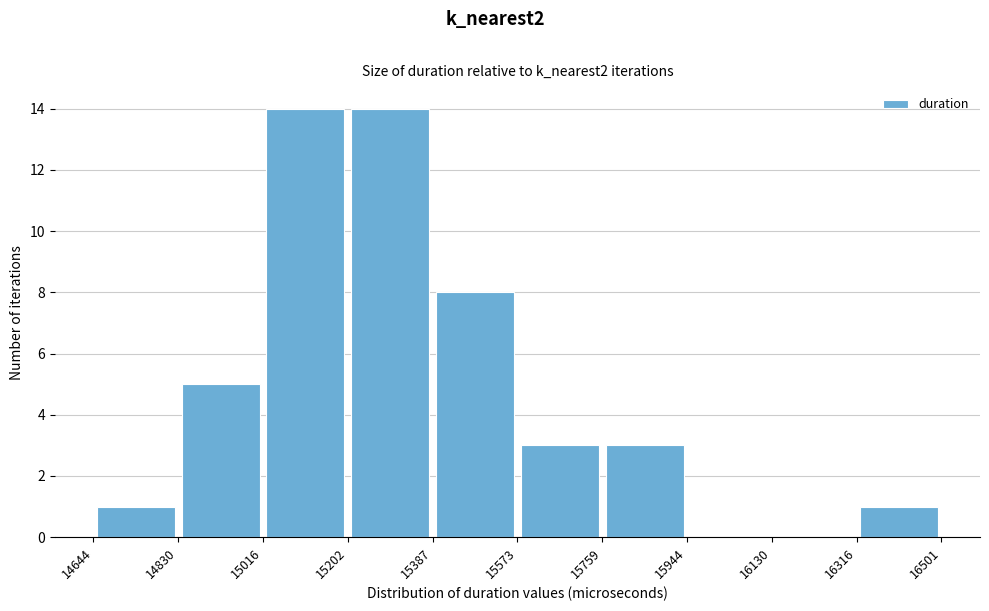

Reading left to right, transcribe this chart: for each bar, give the range it covers on the x-axis and its height. The values are not printed on the chart, so give them approximately, as read against the axis.

14644 to 14830: 1
14830 to 15016: 5
15016 to 15202: 14
15202 to 15387: 14
15387 to 15573: 8
15573 to 15759: 3
15759 to 15944: 3
15944 to 16130: 0
16130 to 16316: 0
16316 to 16501: 1